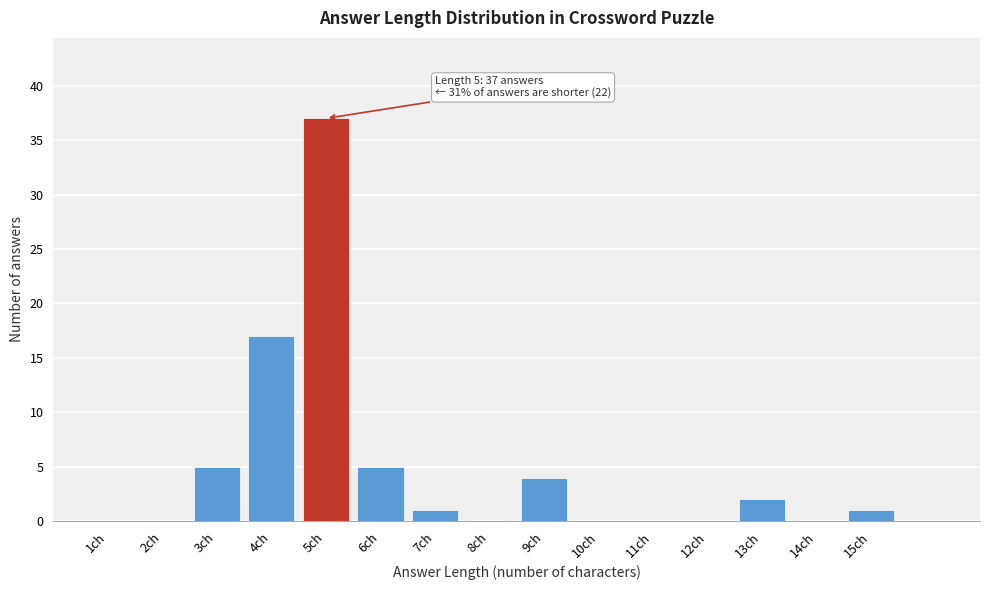

Reading left to right, what are all the values shown in this chart?

1ch=0	2ch=0	3ch=5	4ch=17	5ch=37	6ch=5	7ch=1	8ch=0	9ch=4	10ch=0	11ch=0	12ch=0	13ch=2	14ch=0	15ch=1